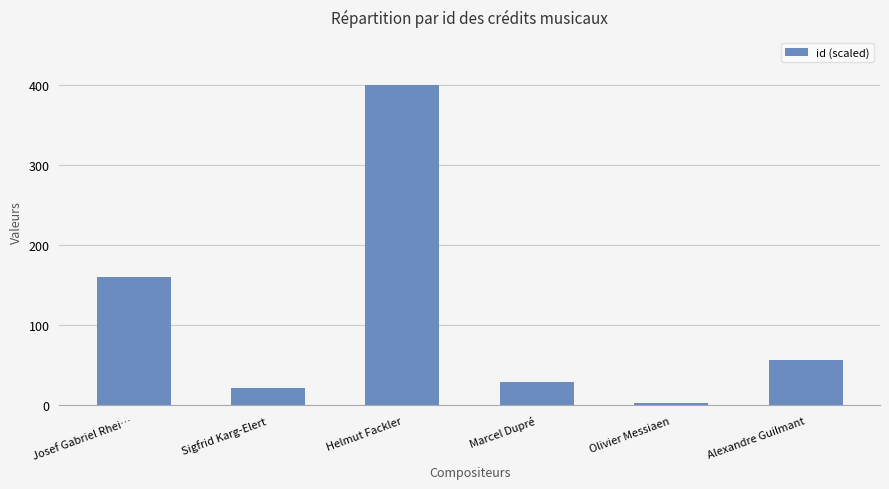

Approximately how many times larger is the value at Alexandre Guilmant compared to Marcel Dupré?

2.0